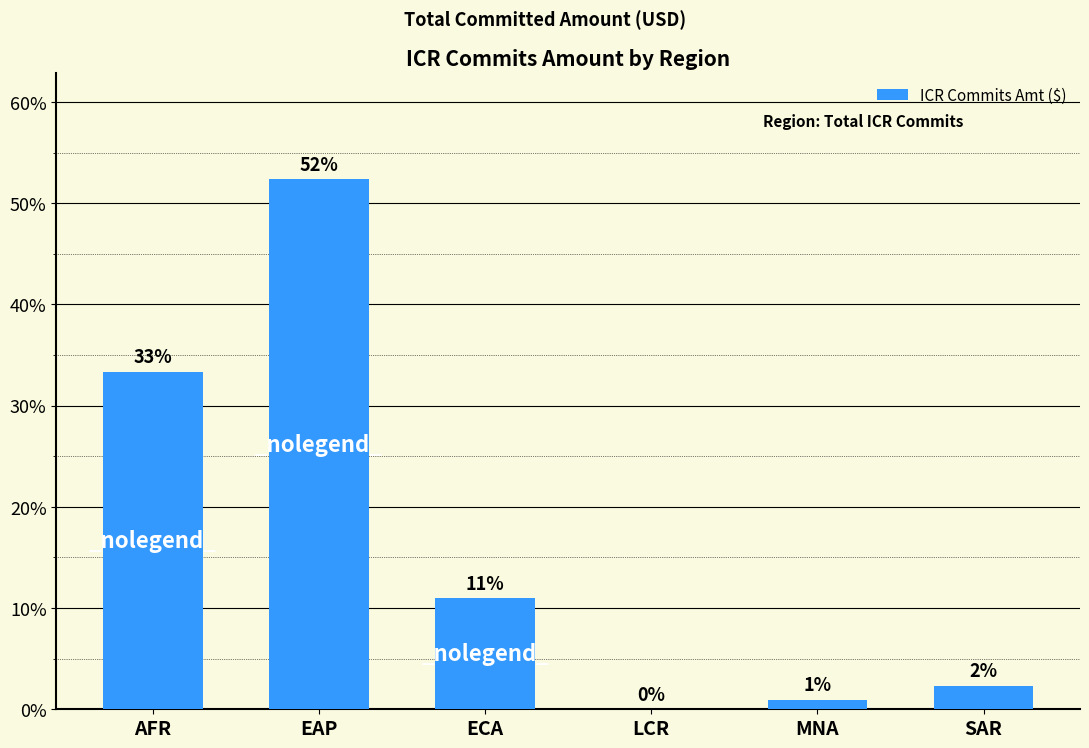

How many data points does each series have?

6